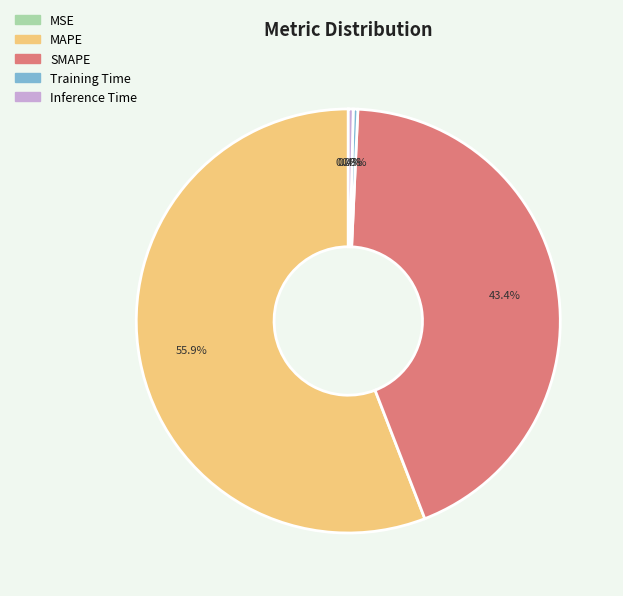

What percentage is the MAPE slice, to the nearest percent?

56%